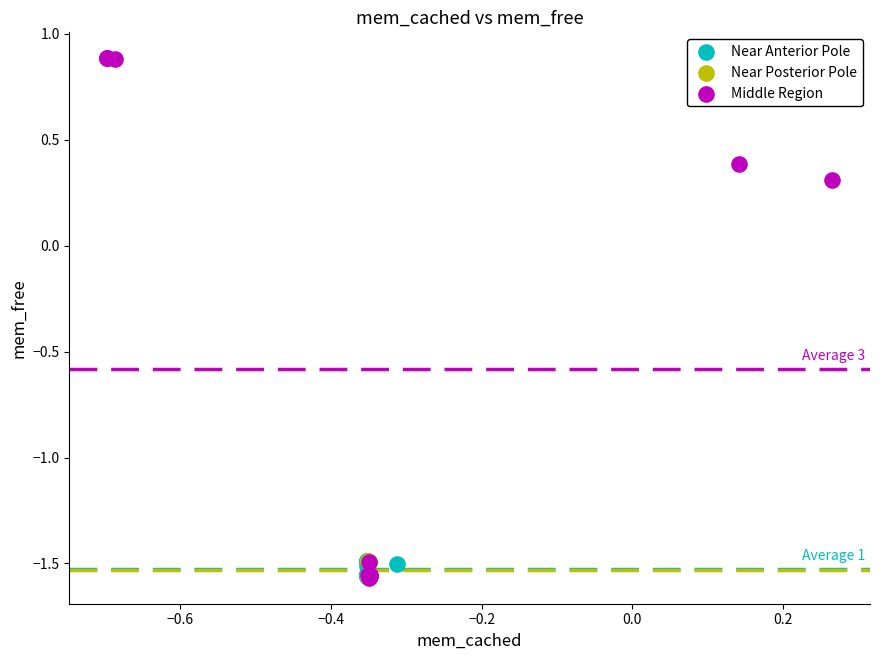

Which series reaches the maximum Y coordinate?

Middle Region